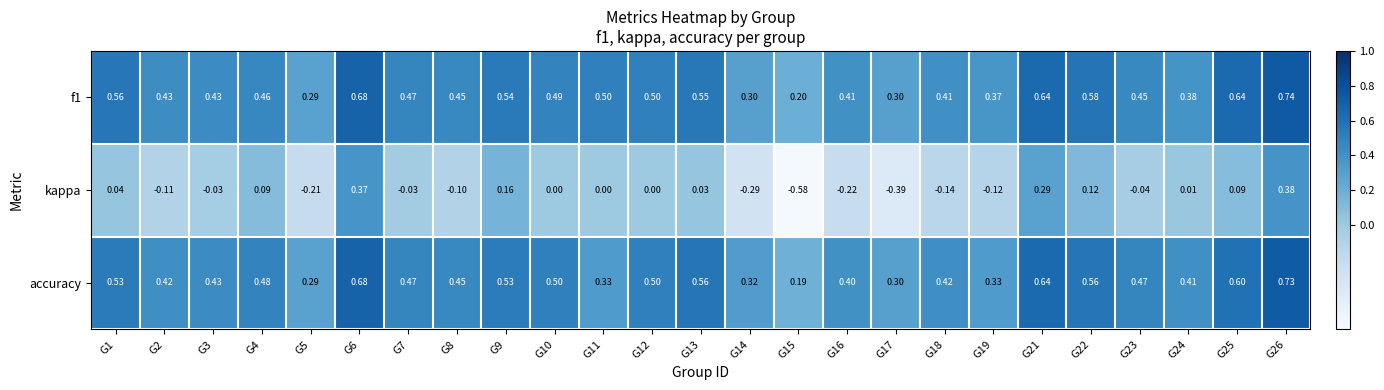

Which category has the highest value across all series?

G26